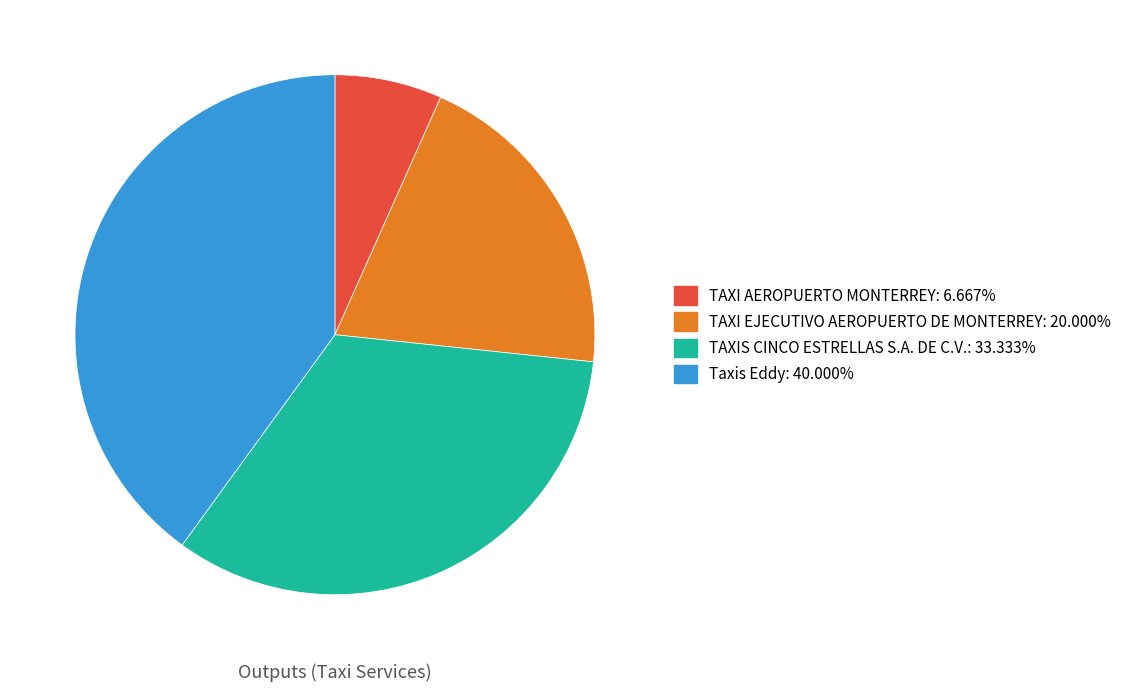

The TAXI AEROPUERTO MONTERREY slice represents 7% of the pie. True or false?

True